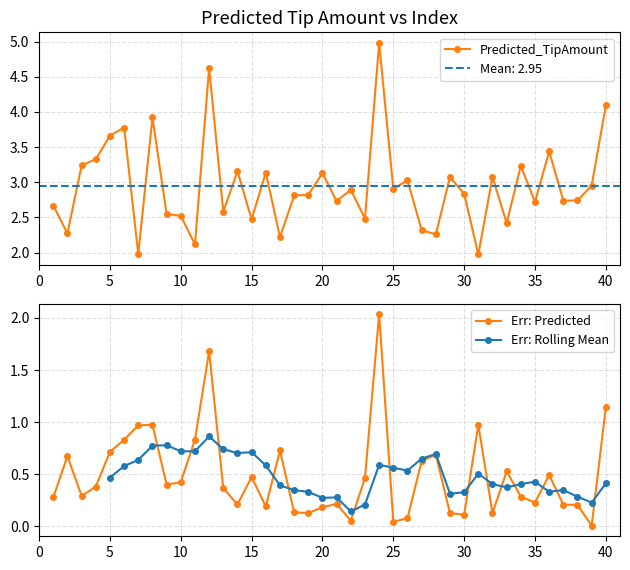

What is the sum of all values?

117.9